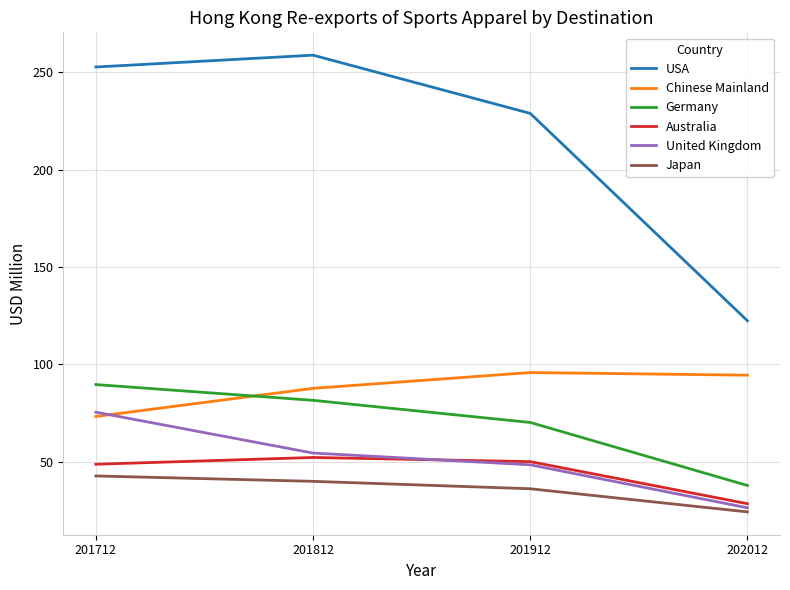

The value of United Kingdom at 201912 is 29.9. True or false?

False